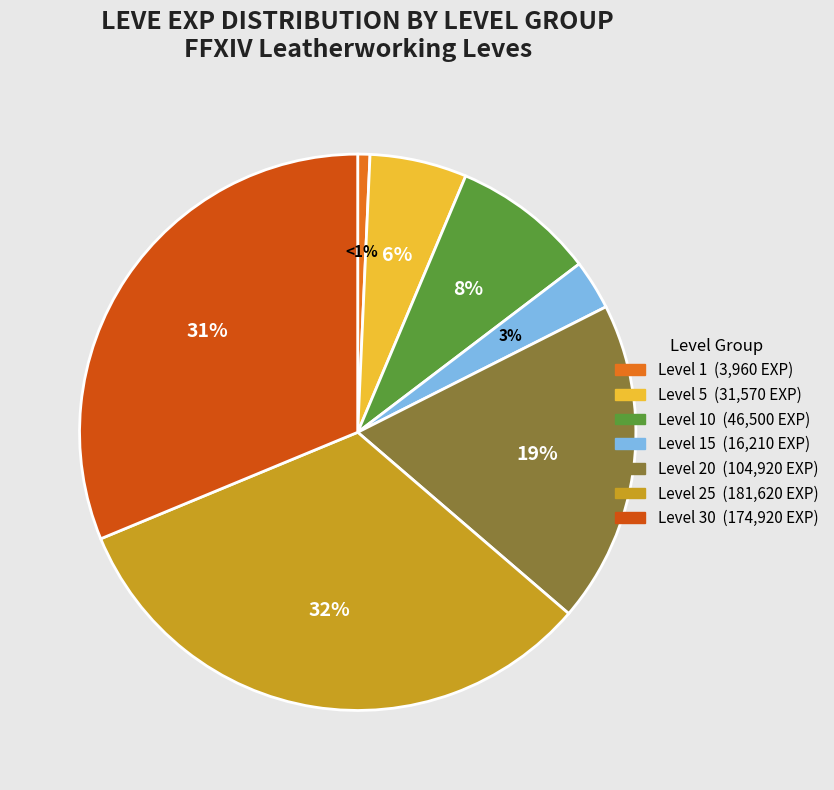

Does any single category account for the majority?

No